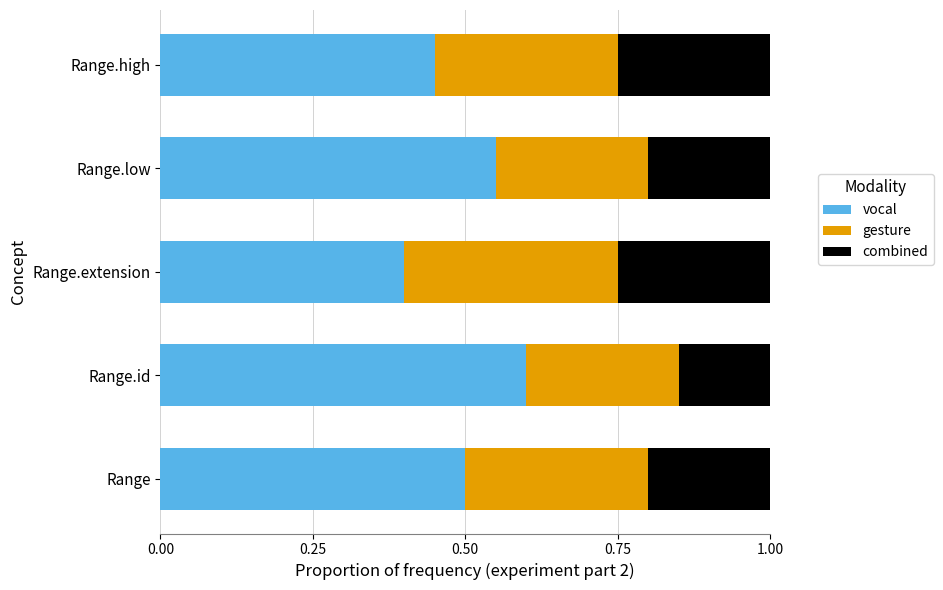

What is the total value across all series at Range.high?

1.0